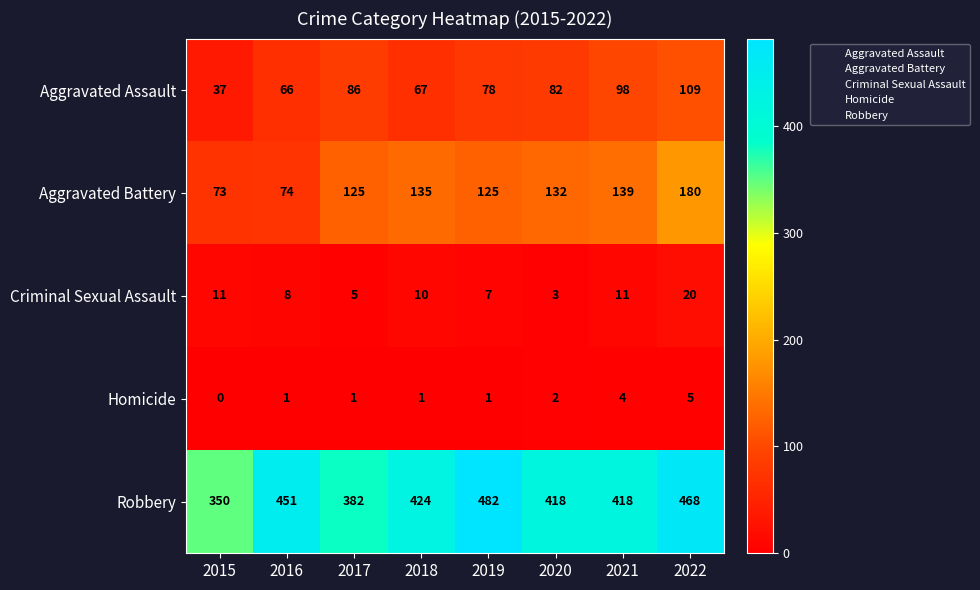

Which series has the largest range (max minus min)?

Robbery